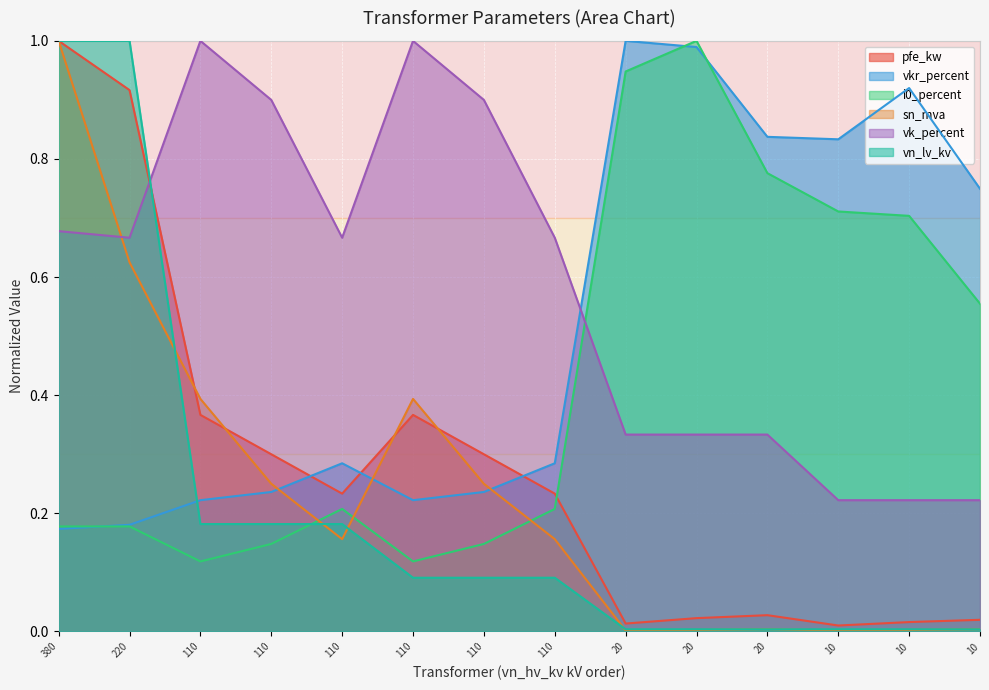

How many times do pfe_kw and sn_mva cross each other?

4